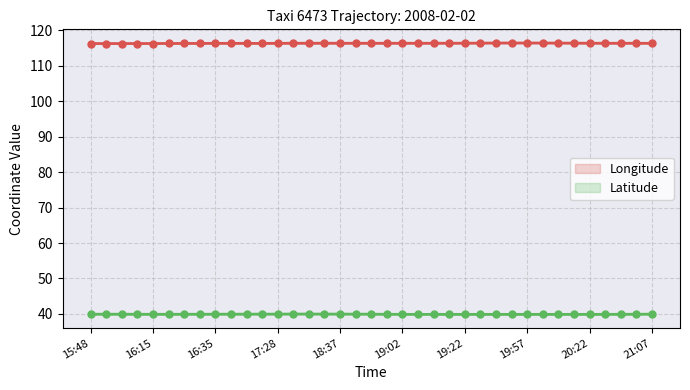

What is the value of the lat point at the 14th from the left?

40.0